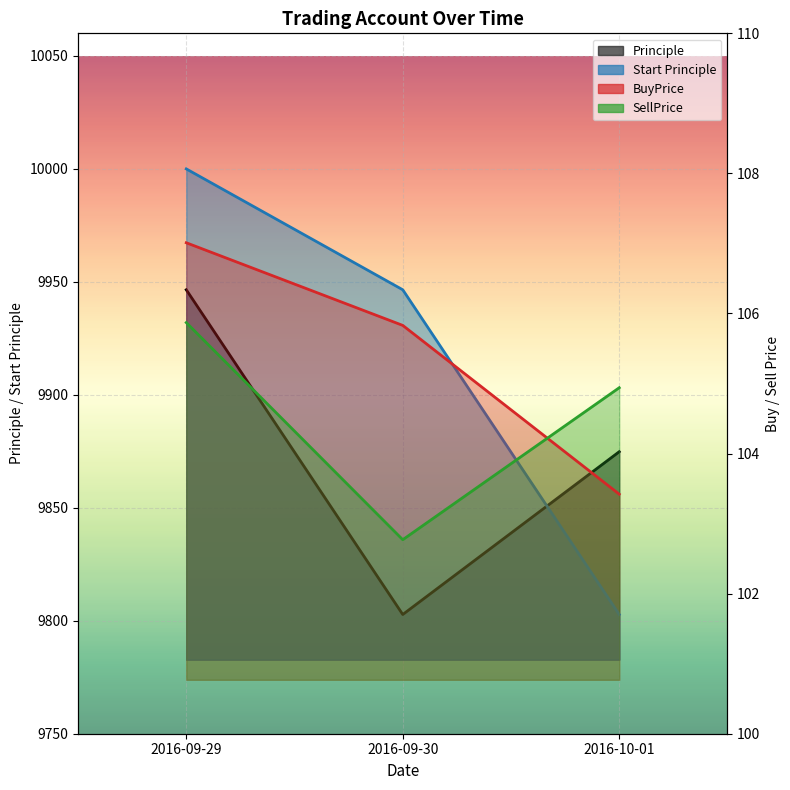

What are all the series names shown in the legend?

Principle, Start Principle, BuyPrice, SellPrice